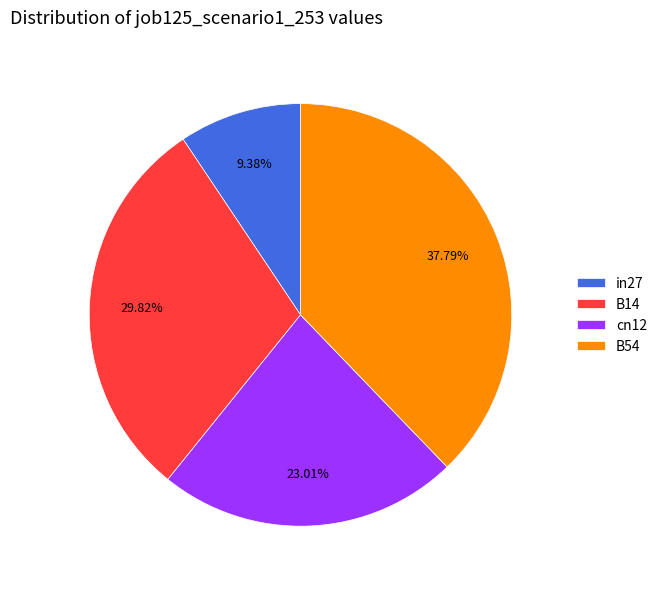

Which category has the smallest portion of the pie?

in27